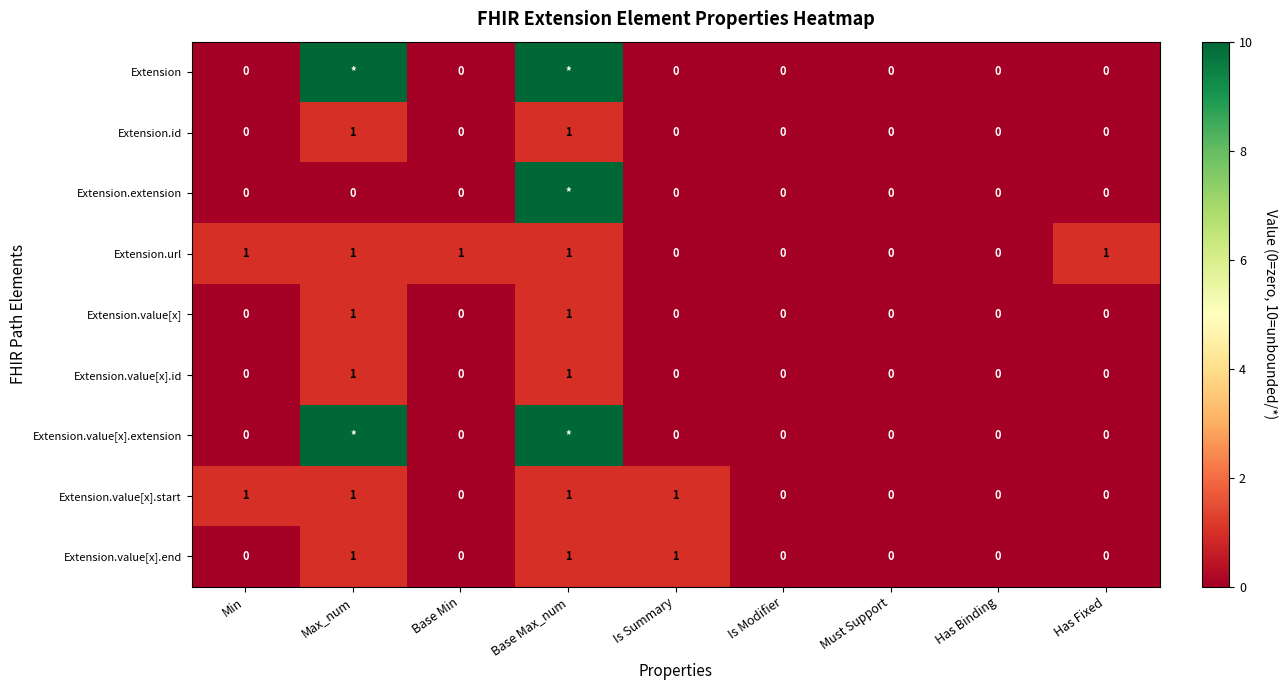

True or false: Extension.value[x].end has a value of -1 at Must Support.

False